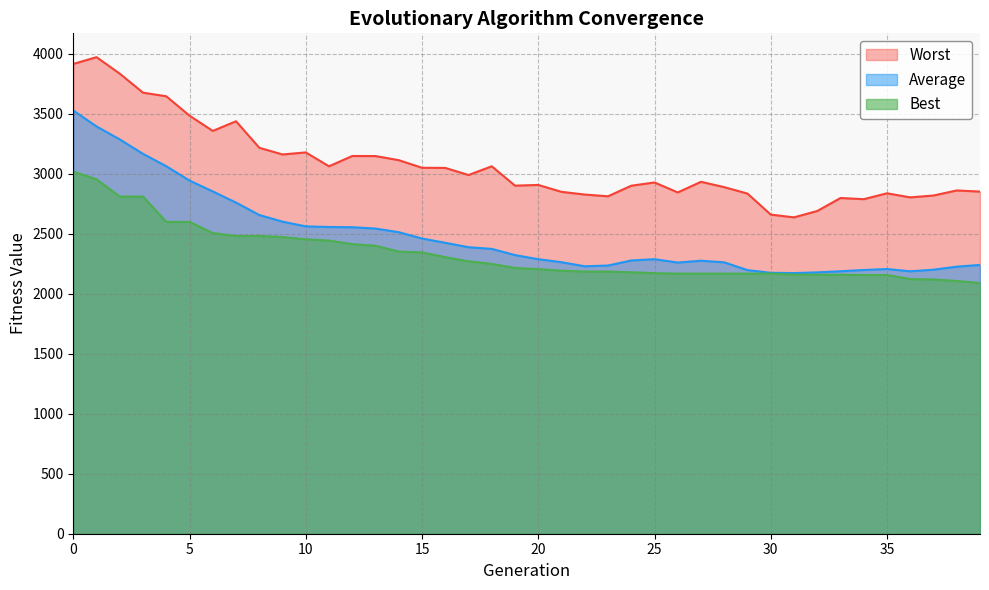

At which label does Worst reach its peak?

1